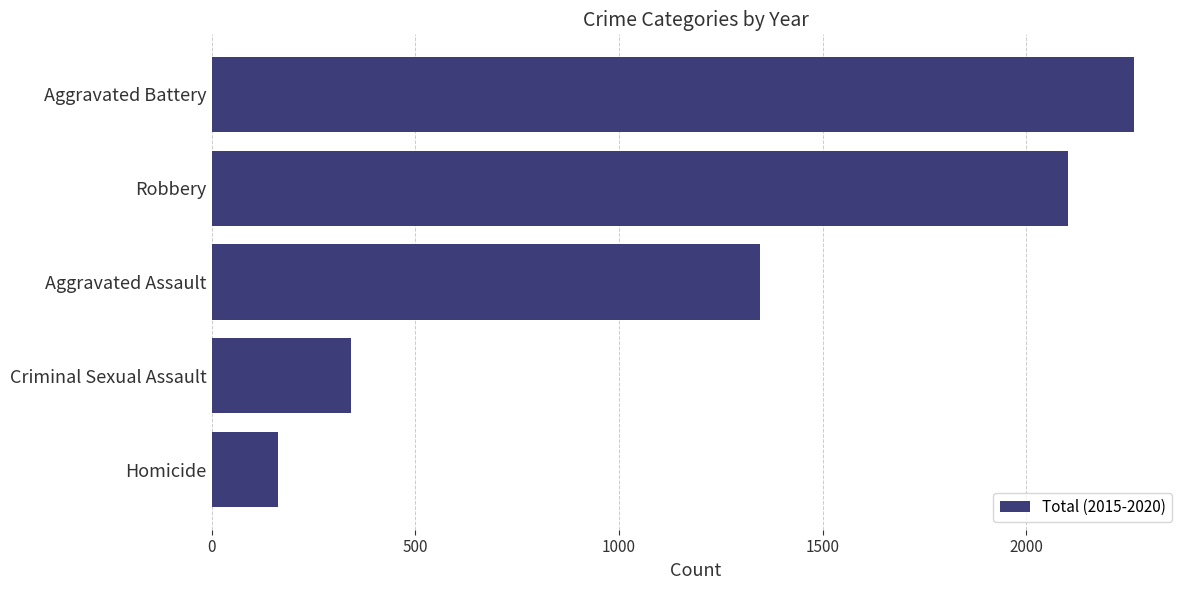

Are the bars grouped side by side (vs. stacked)?

No